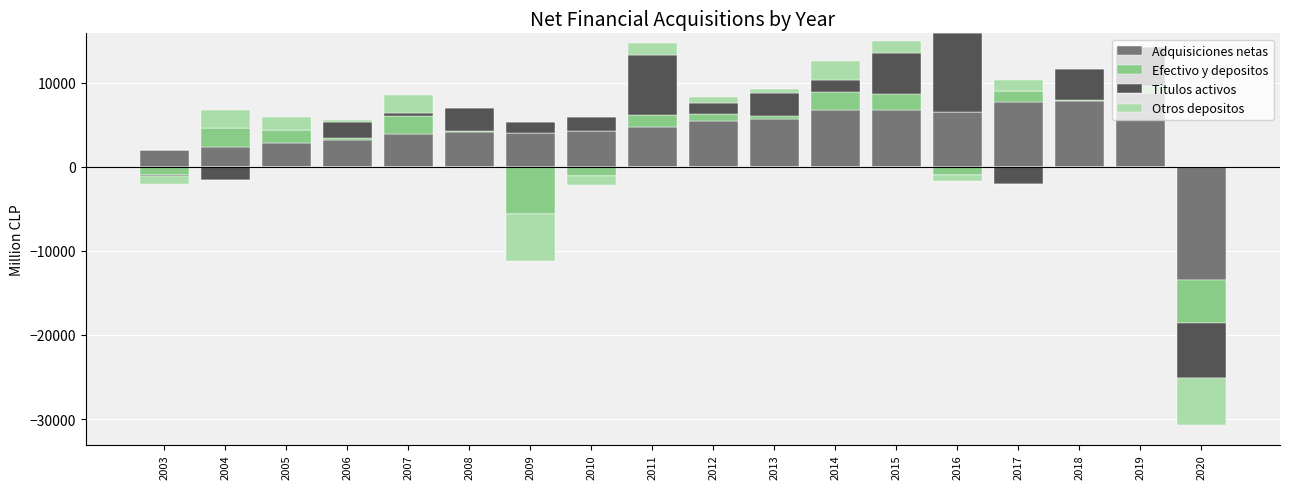

How many groups of bars are there?

18